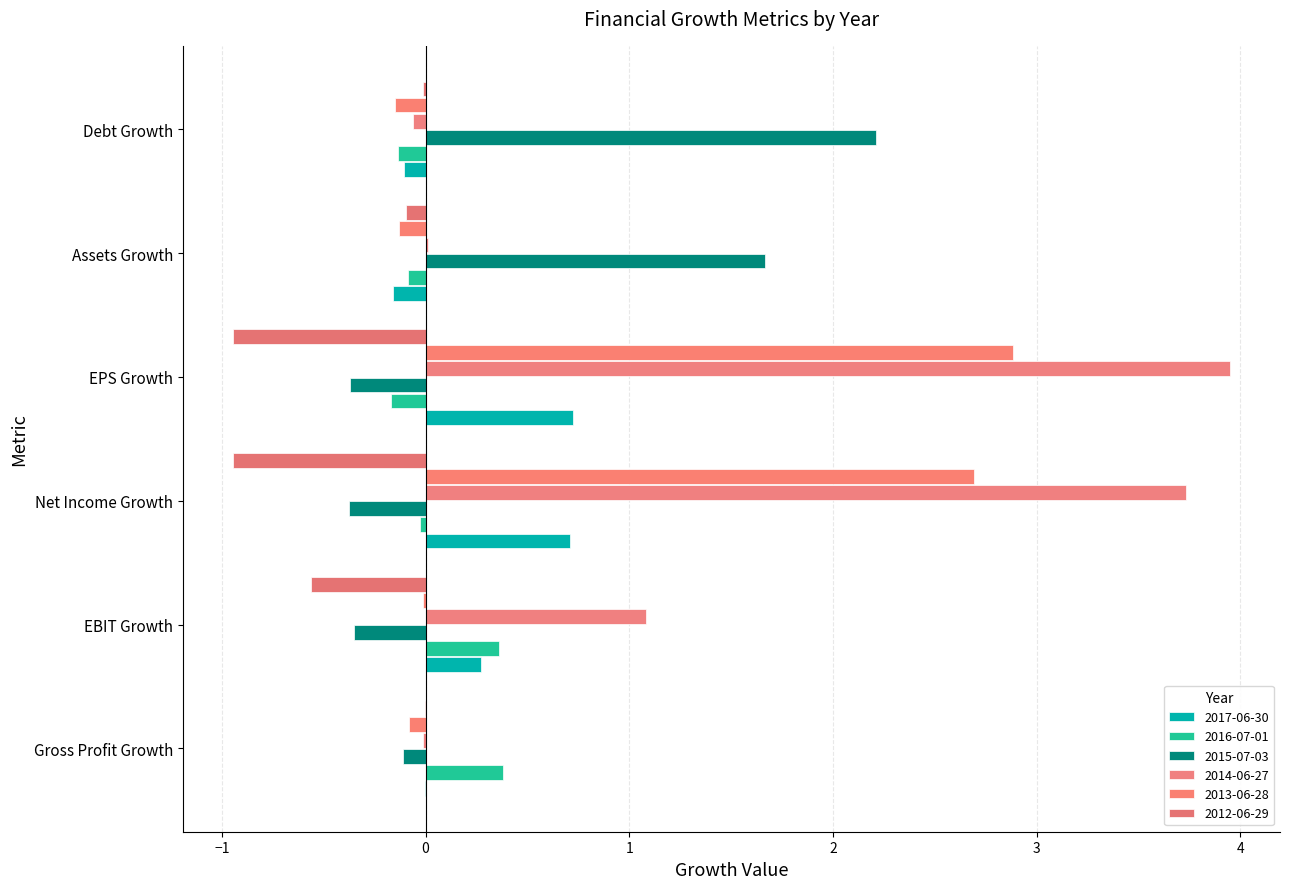

Read the 2014-06-27 value at Debt Growth.

-0.1